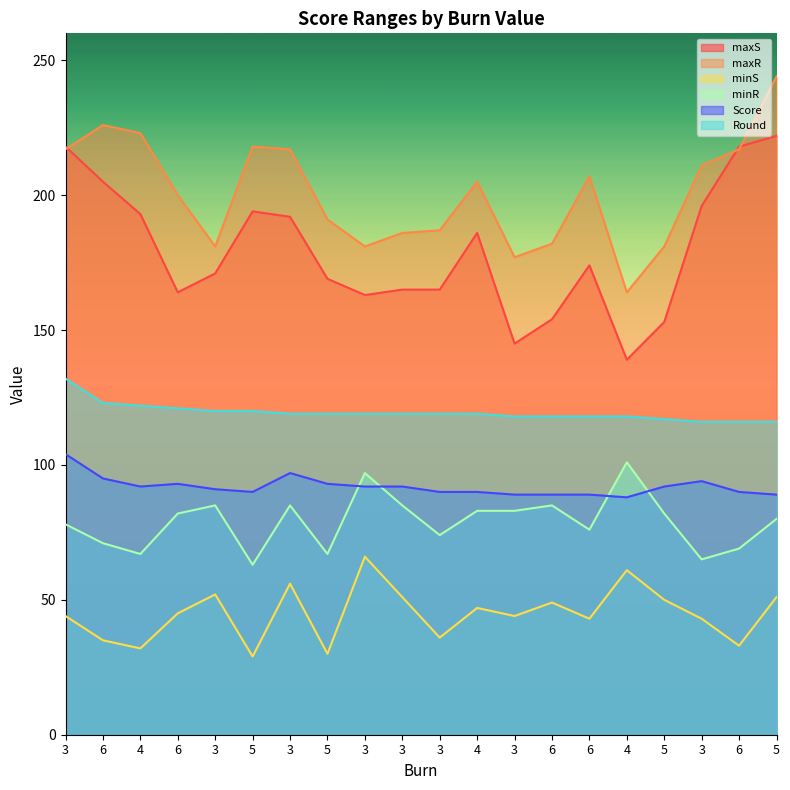

Where does the maxS series first go above 174?

3